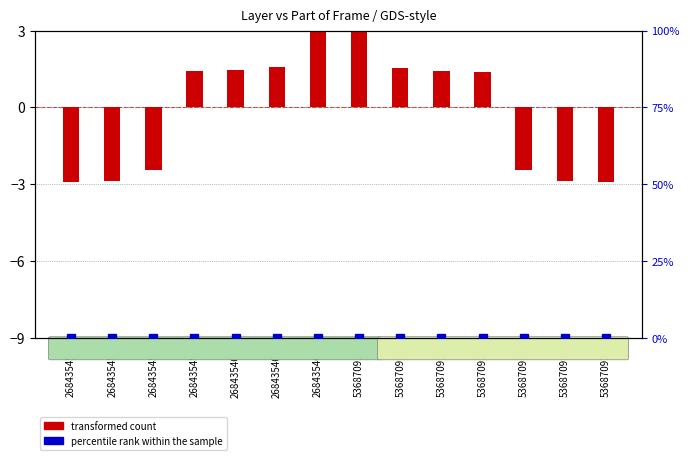

How many groups of bars are there?

14